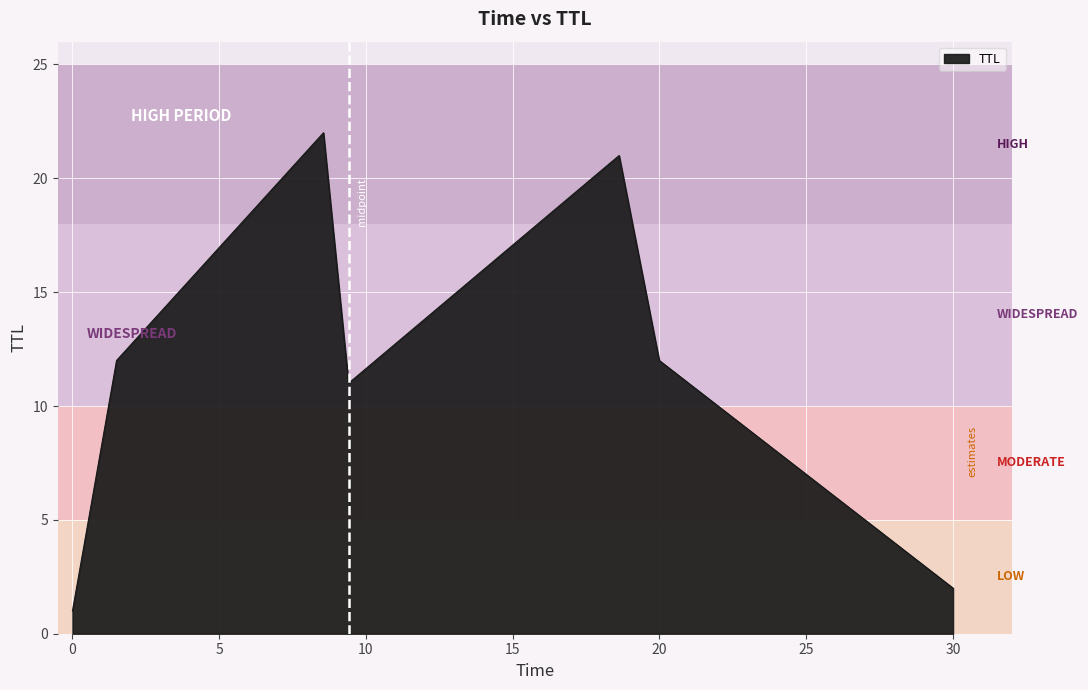

What is the sum of all values?

81